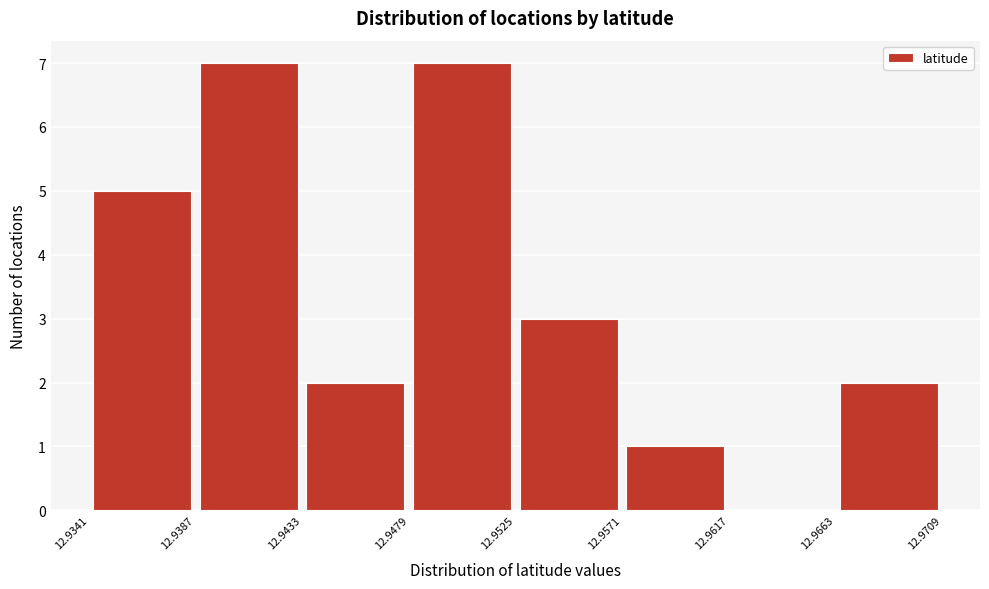

What is the height of the bar covering 12.9433 to 12.9479 on the x-axis? The values are not printed on the chart, so give them approximately, as read against the axis.

2